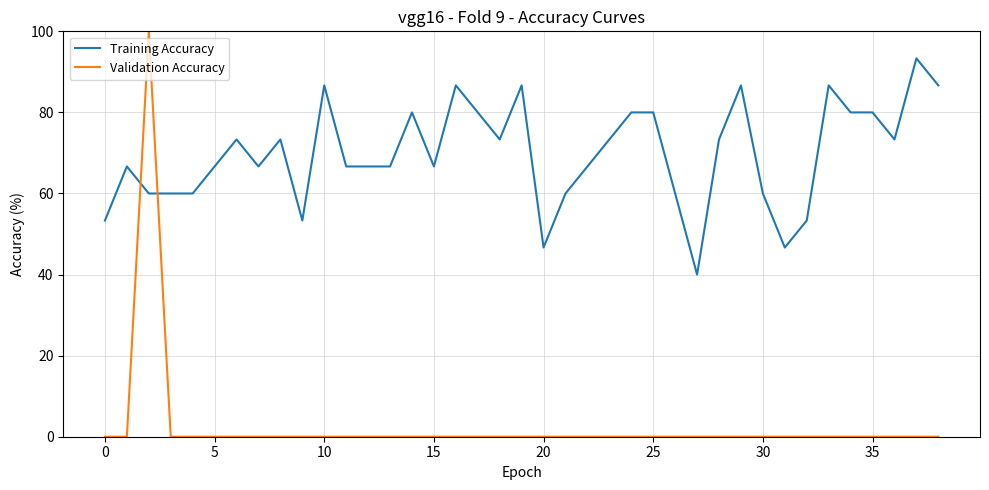

Rank the series by their maximum value, from lowest to highest.

Training Accuracy, Validation Accuracy